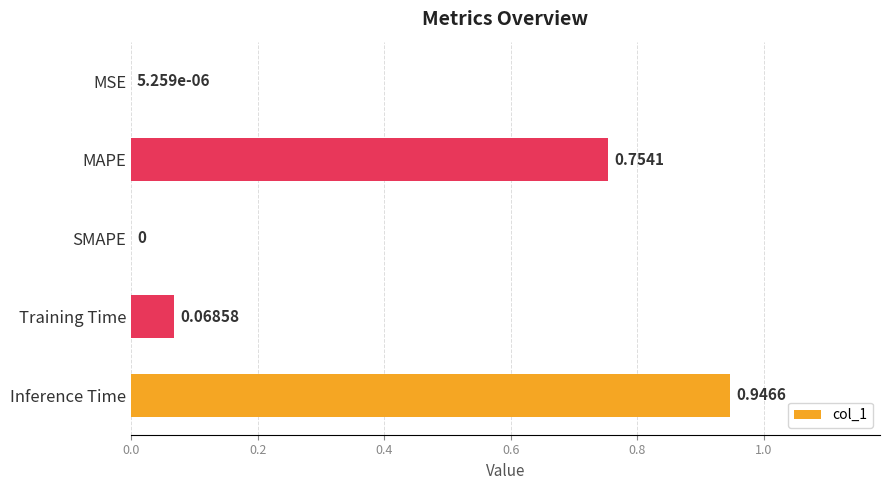

What is the sum of all values?

1.8